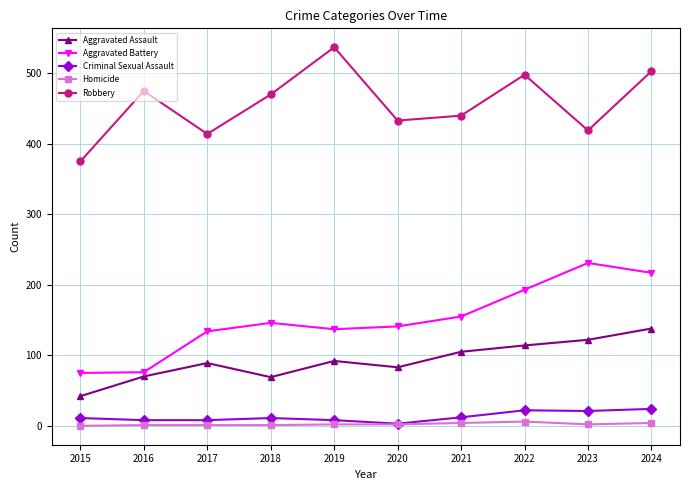

At which category does Robbery reach its first local peak?

2016